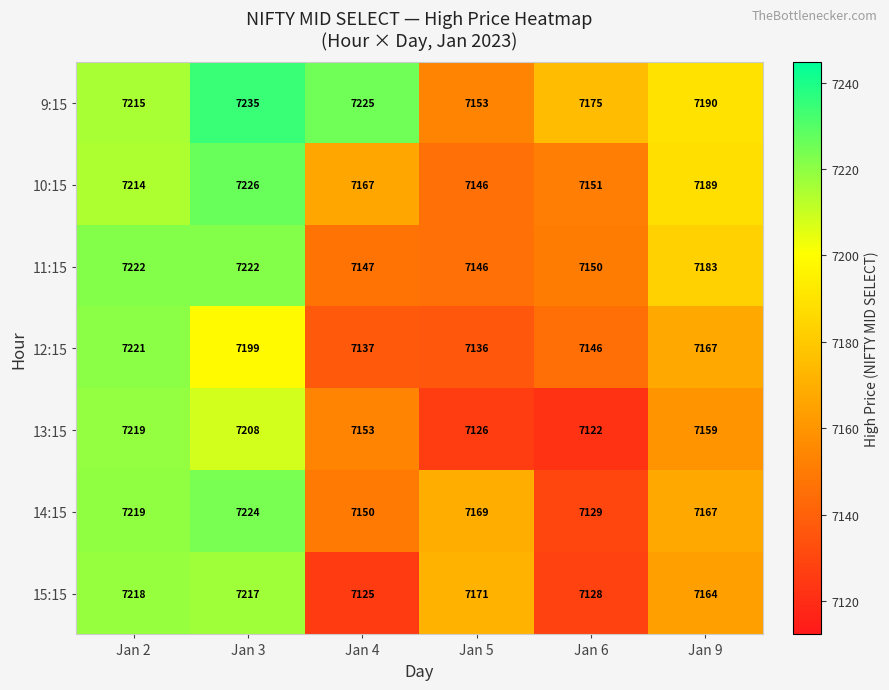

How many series are shown in this chart?

7